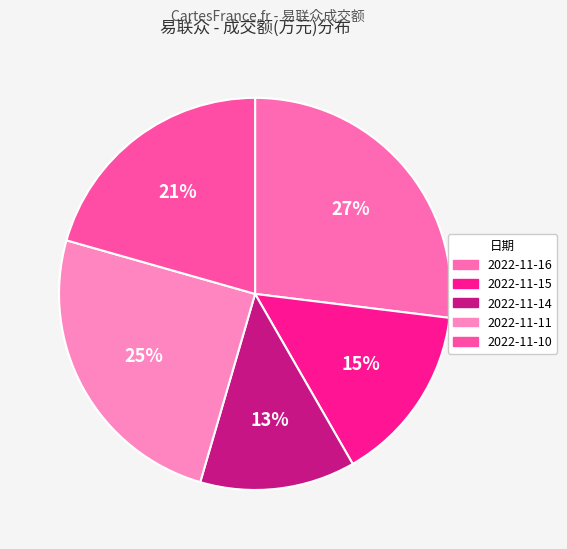

To the nearest percent, what percentage of the pie is 2022-11-15?

15%